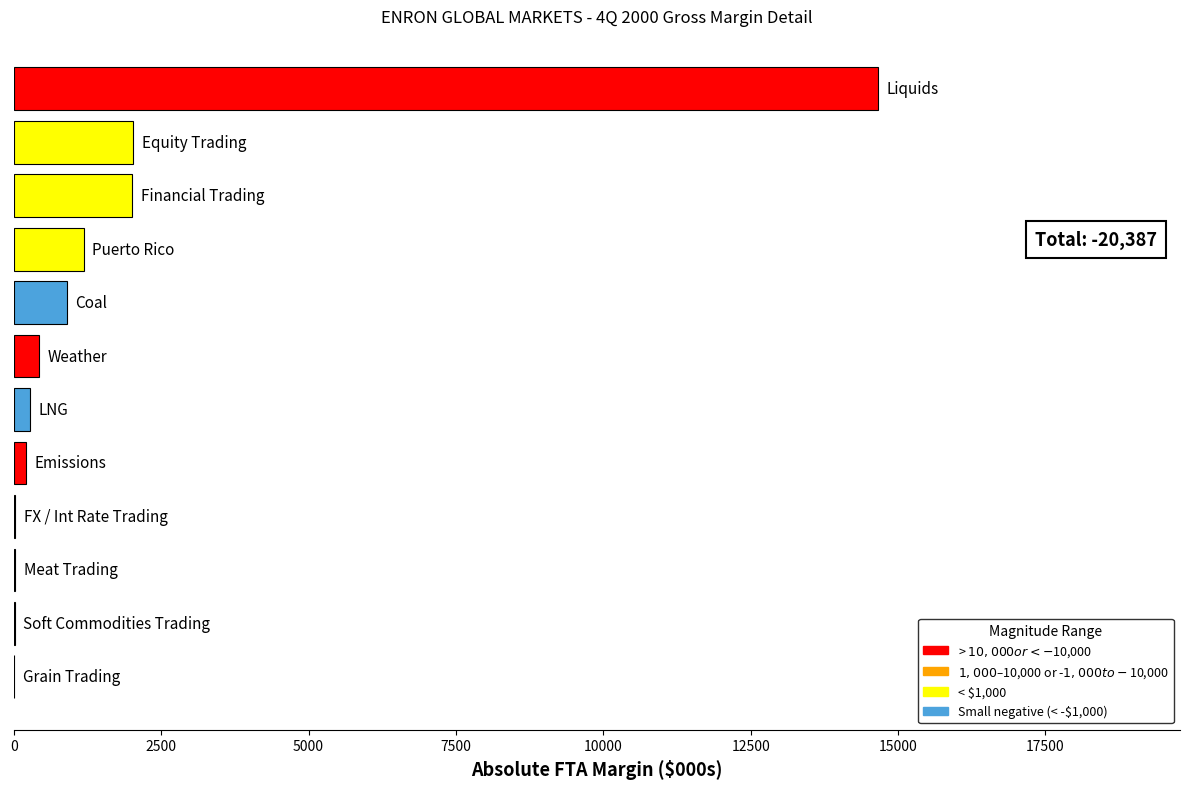

What is the sum of all values?

21713.7